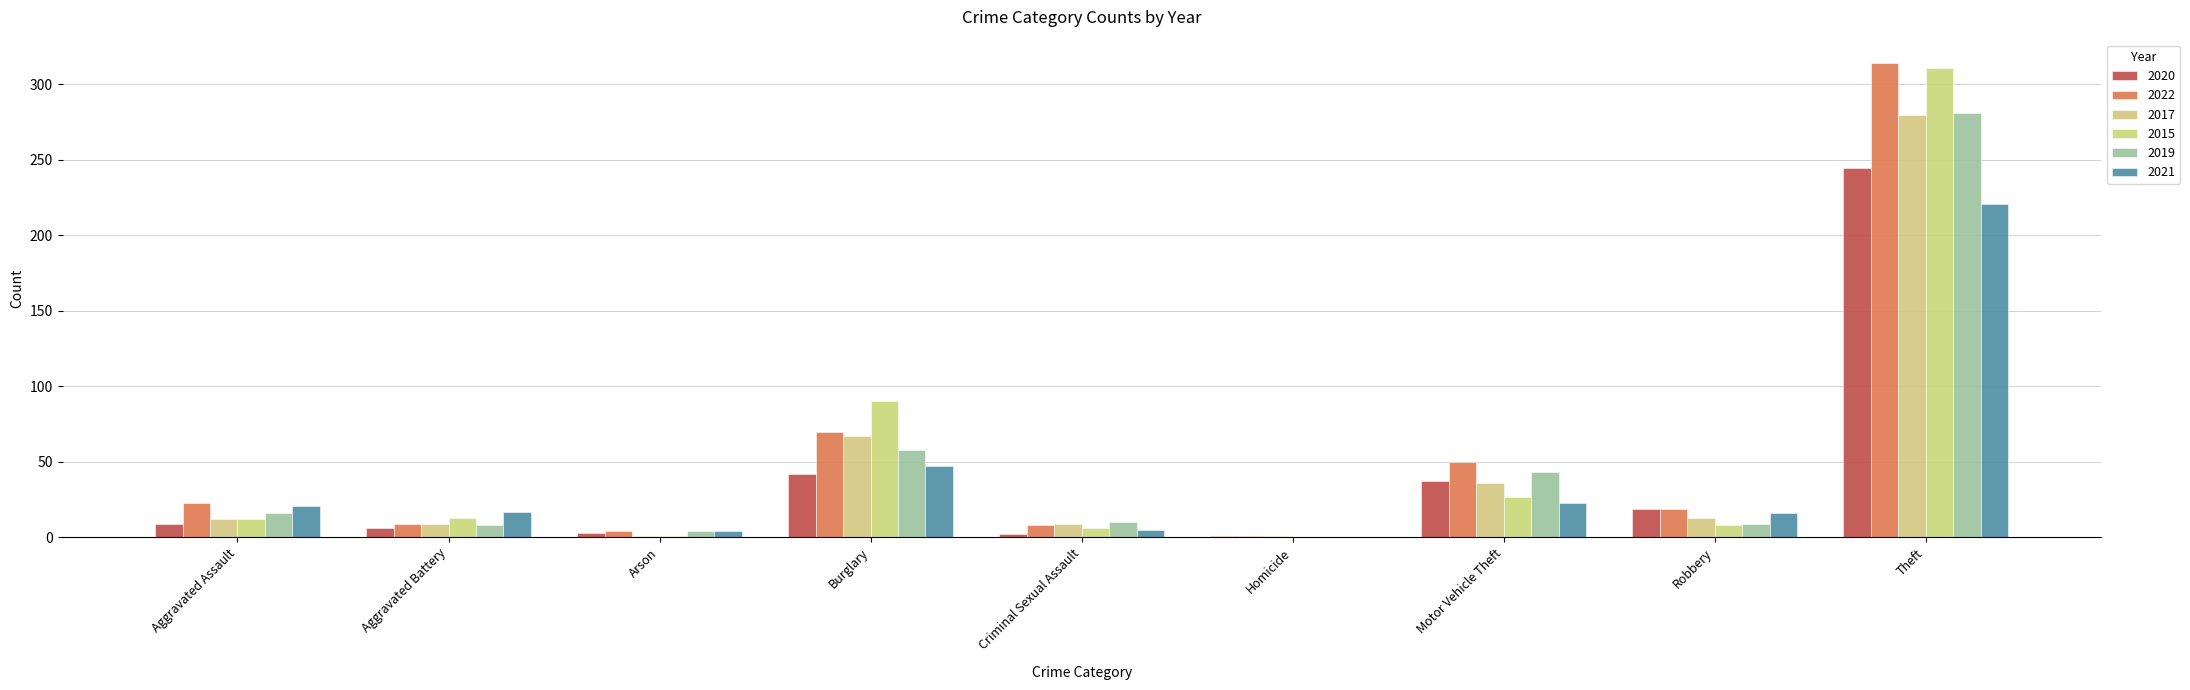

Are the bars horizontal?

No